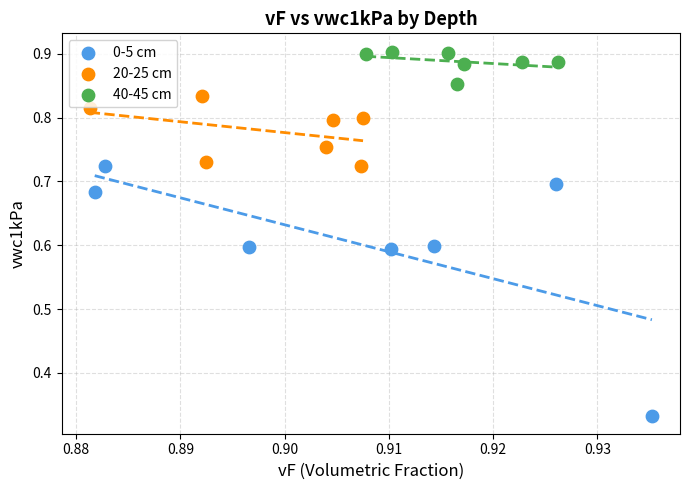

Which series contains the lowest Y value?

0-5 cm